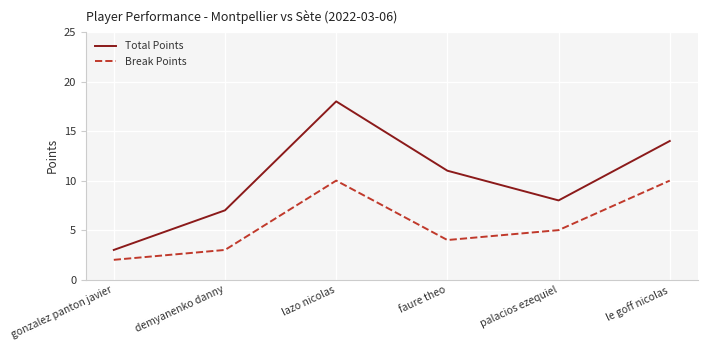

True or false: Total Points and Break Points cross at least once.

False